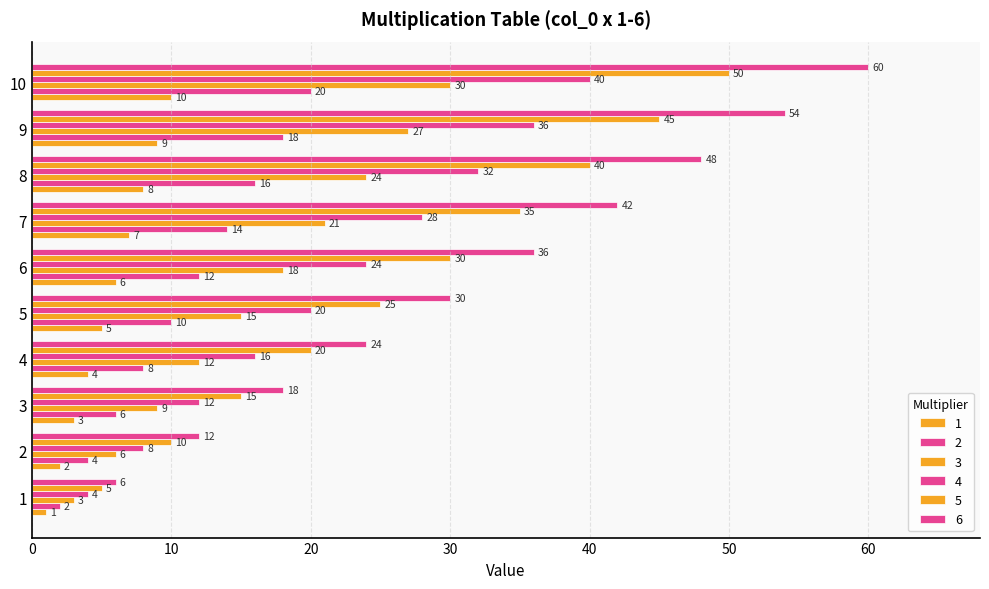

At which category does the chart reach its peak across all series?

10